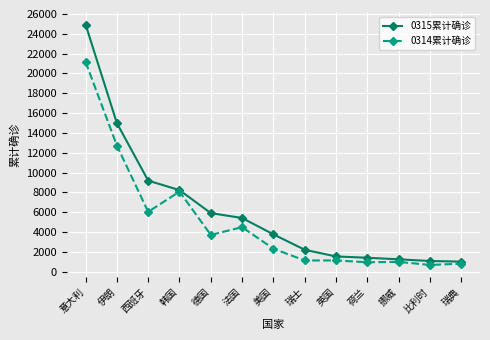

List the series in order of their overall mean, lowest first.

0314累计确诊, 0315累计确诊